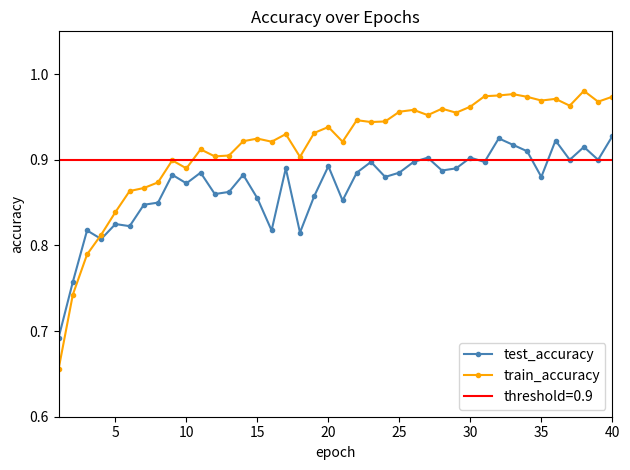

Does the chart display data point markers on the line(s)?

Yes